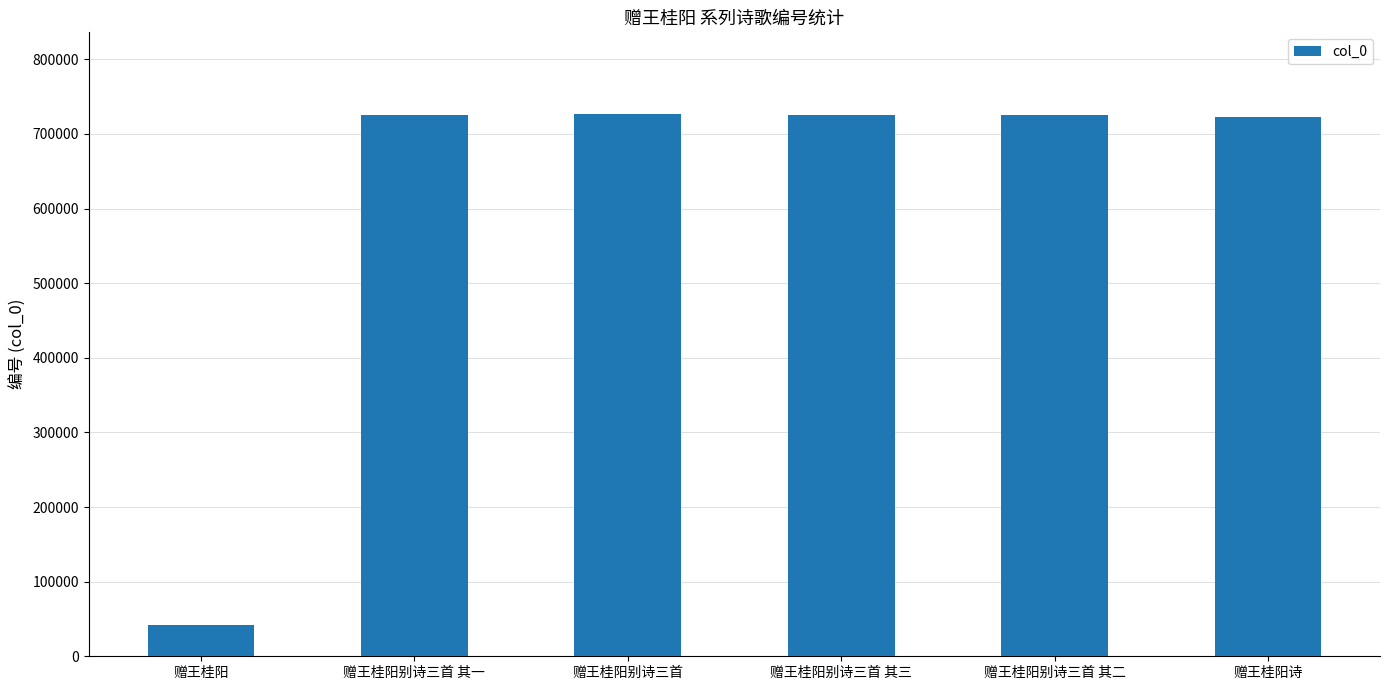

What is the label of the 4th bar from the left?

赠王桂阳别诗三首 其三